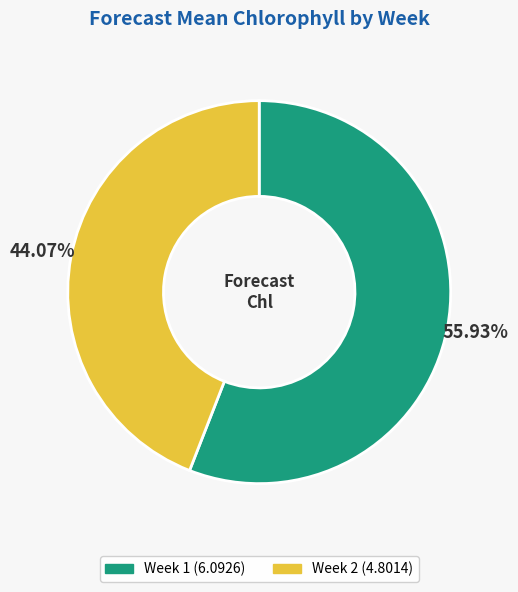

What portion of the pie excludes Week 1?

44.1%